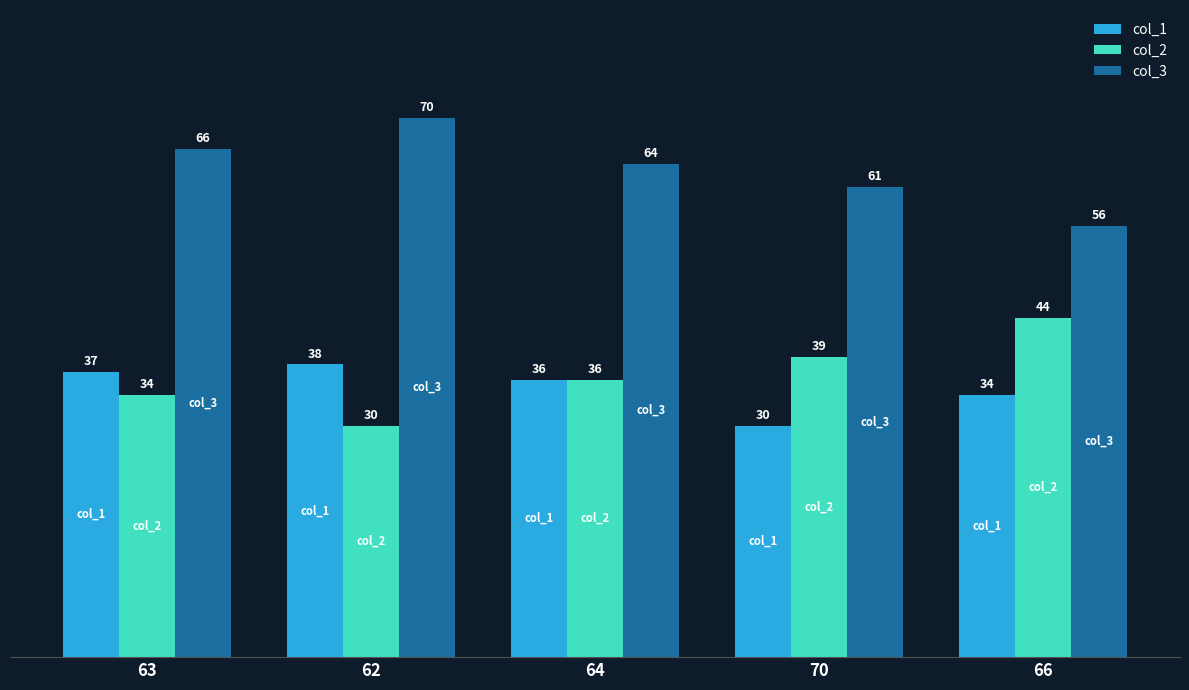

How many groups of bars are there?

5